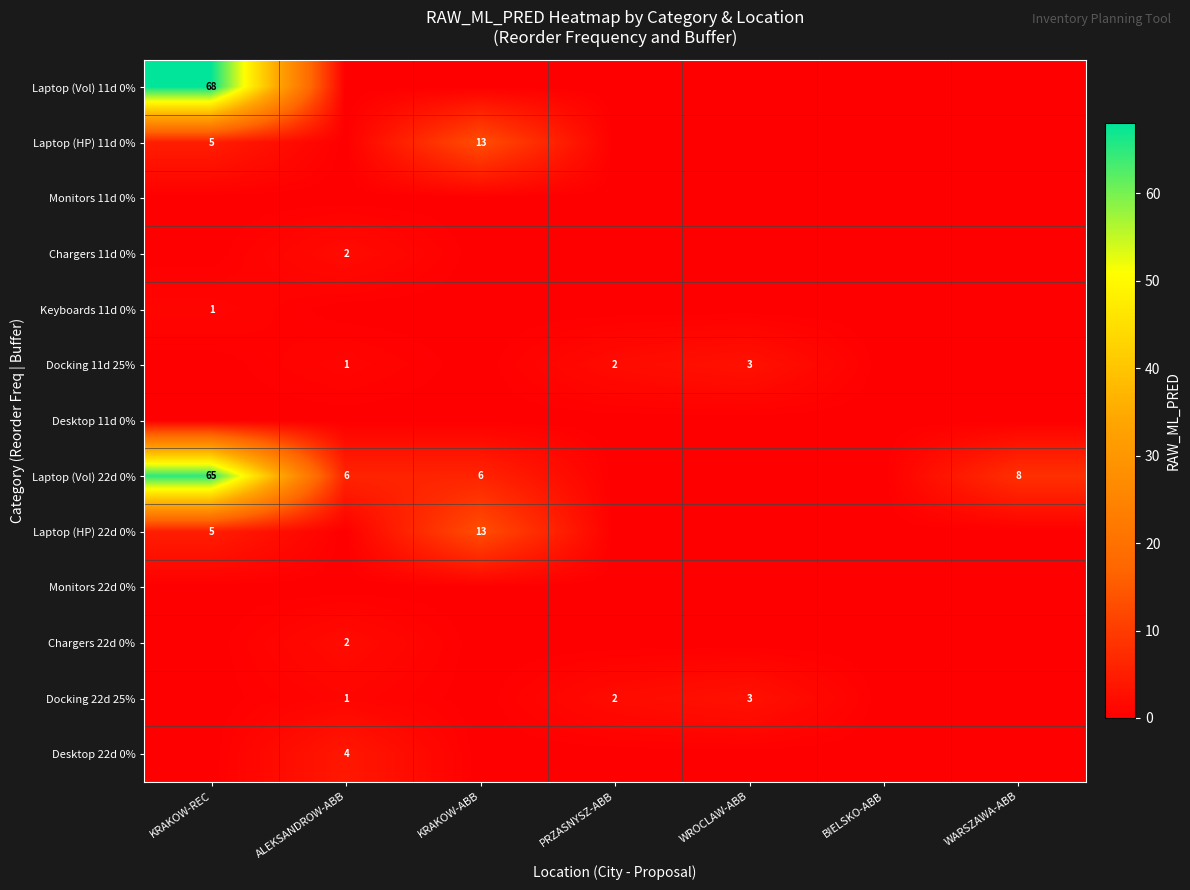

At how many categories does at least one series exceed 31?

1